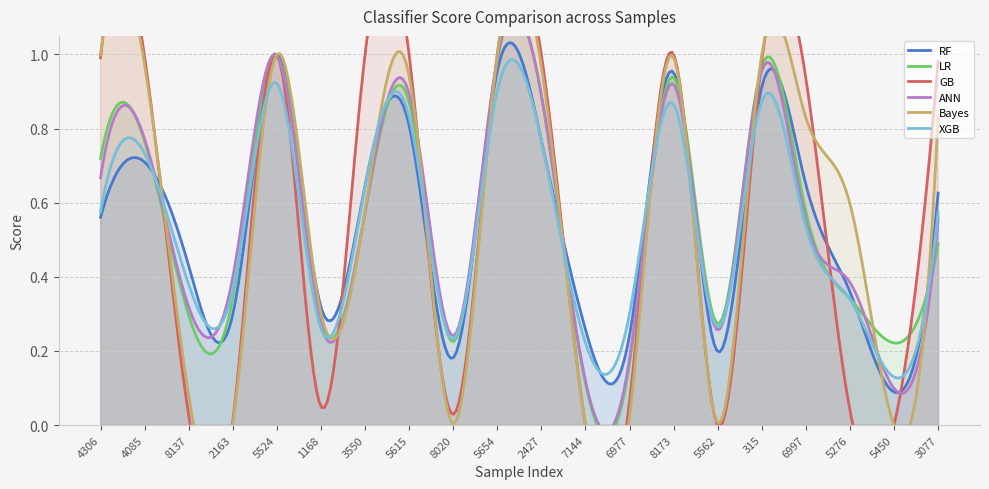

At which category is the sum across all series the highest?

5524